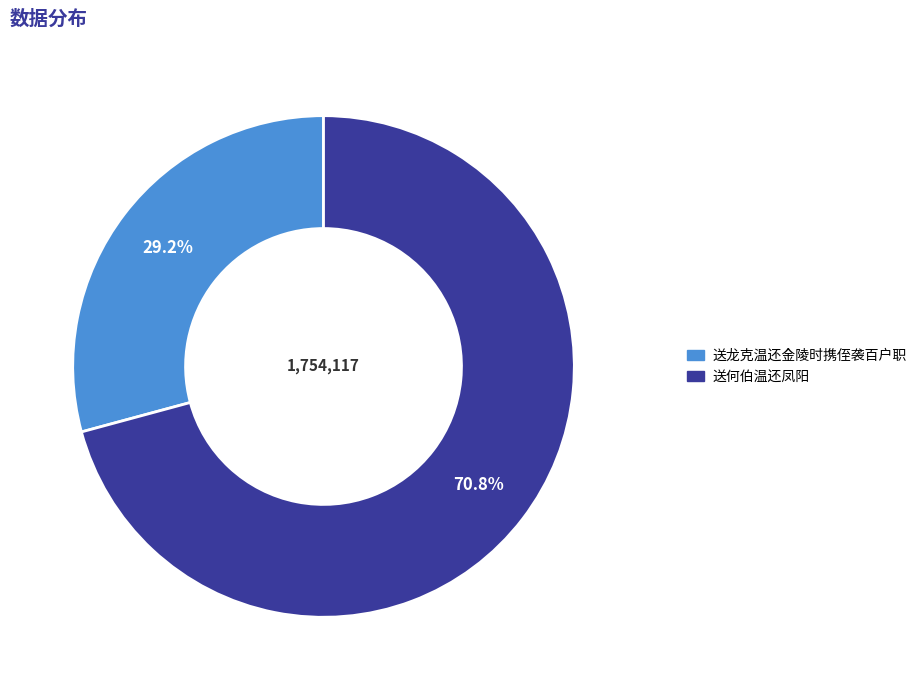

To the nearest percent, what is the difference between the 送龙克温还金陵时携侄袭百户职 and 送何伯温还凤阳 slice percentages?

42%